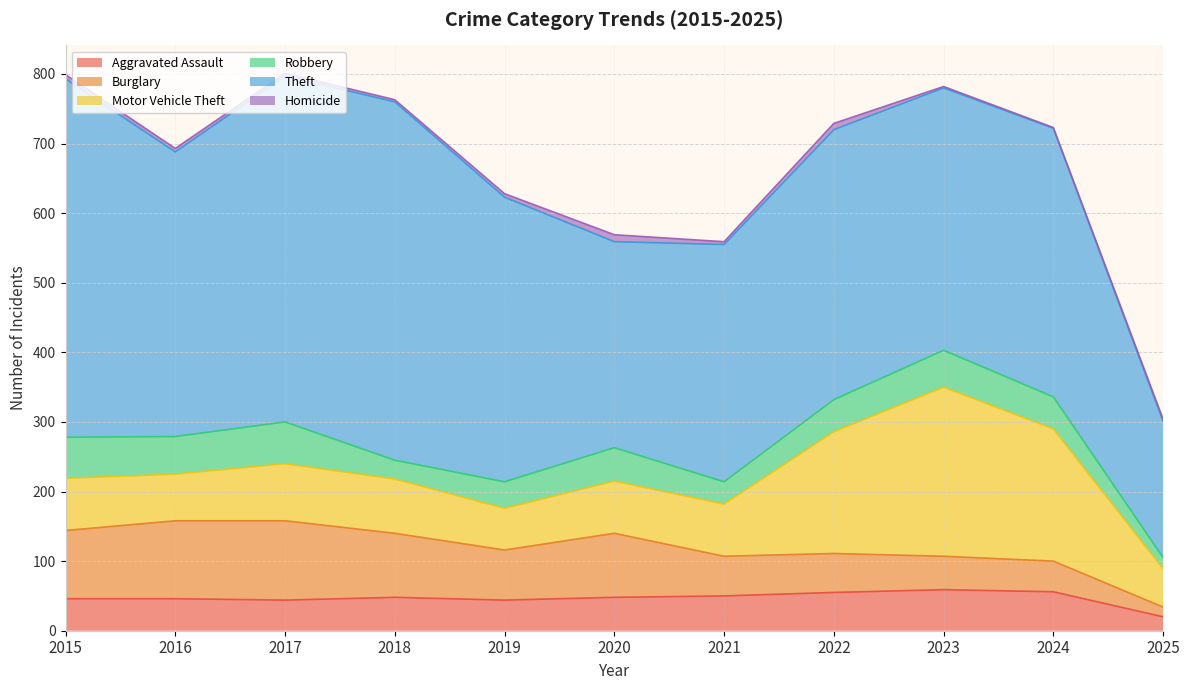

Which series changed the most between 2020 and 2024?

Motor Vehicle Theft